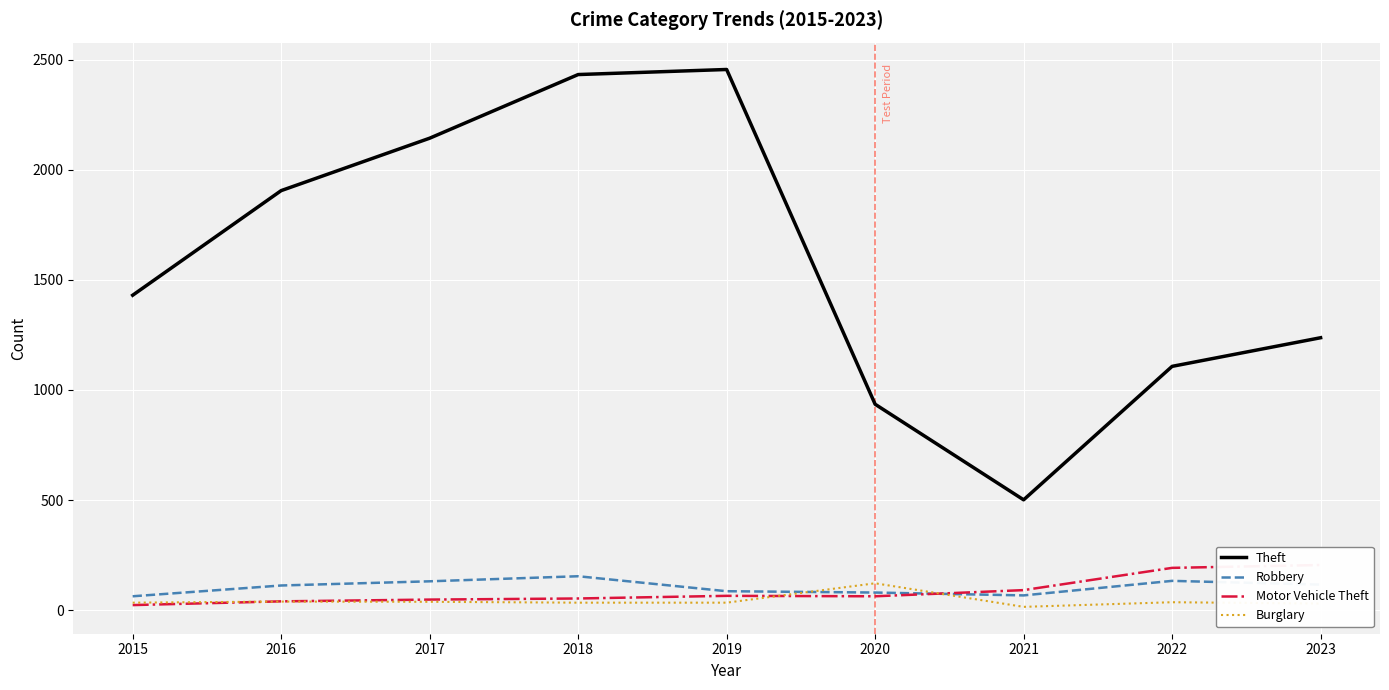

True or false: Burglary and Motor Vehicle Theft intersect in this chart.

True